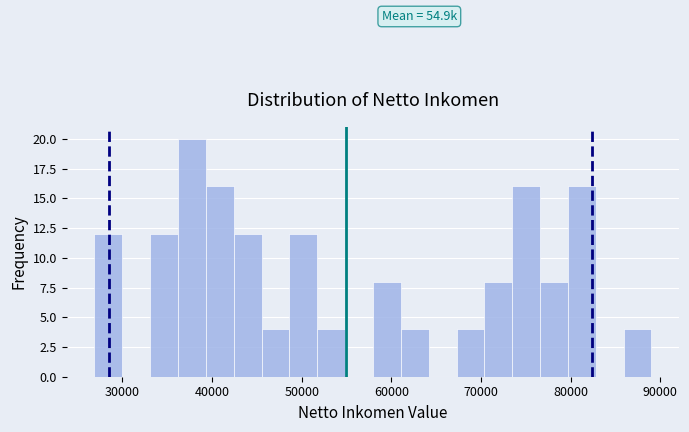

Around what value on the x-axis is the tallest bar? Give the approximate position of its centre, as read against the axis.

38000